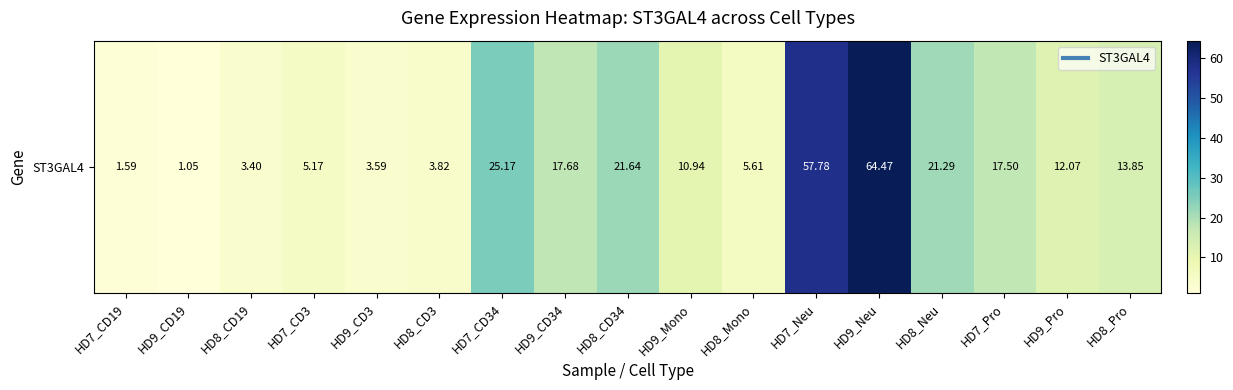

Reading left to right, list all the values displayed in this chart.

1.6	1.1	3.4	5.2	3.6	3.8	25.2	17.7	21.6	10.9	5.6	57.8	64.5	21.3	17.5	12.1	13.8